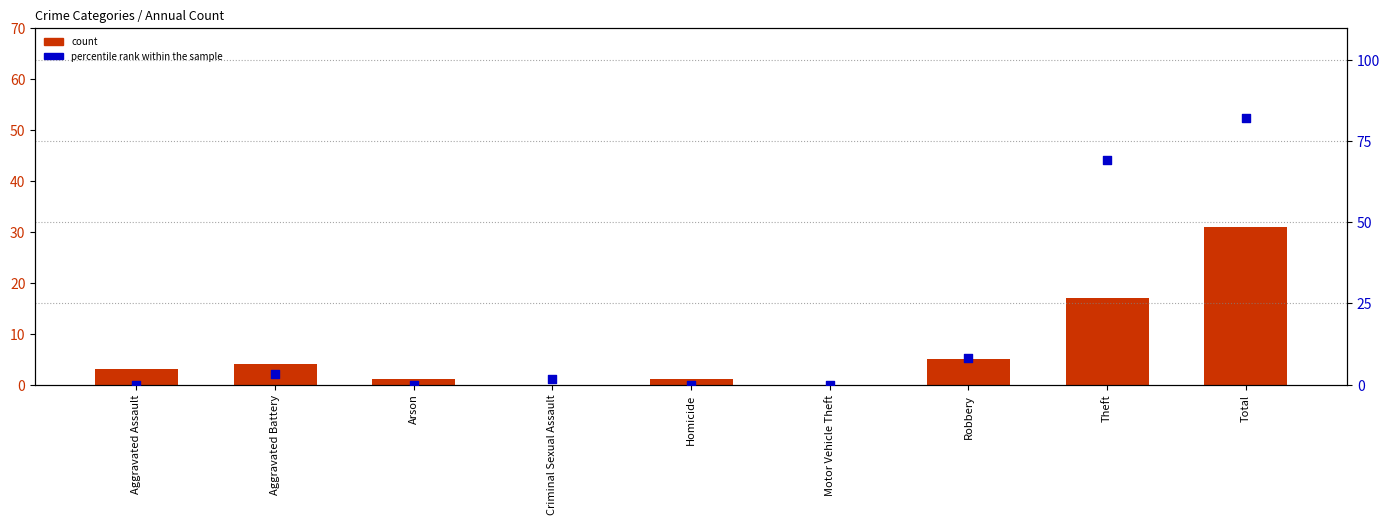

At how many categories does at least one series exceed 49?

2